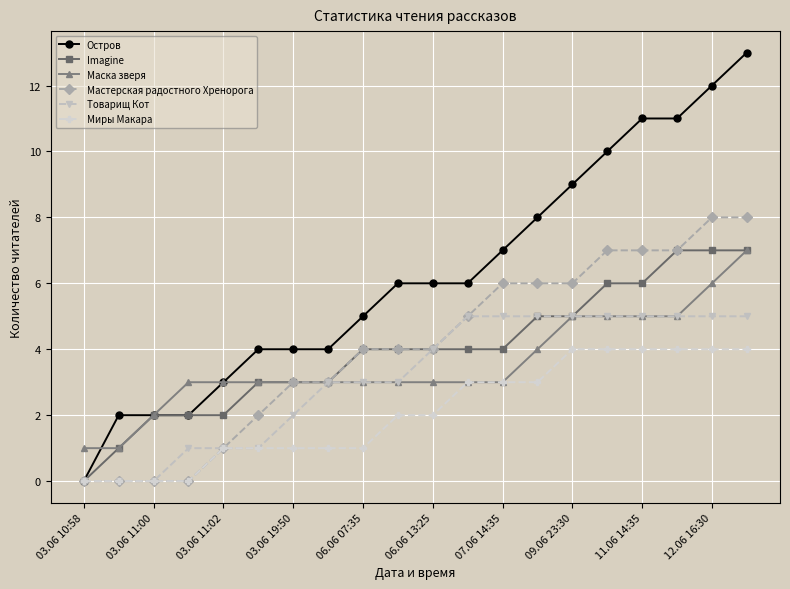

What is the difference between the maximum and minimum values in the Маска зверя series?

6